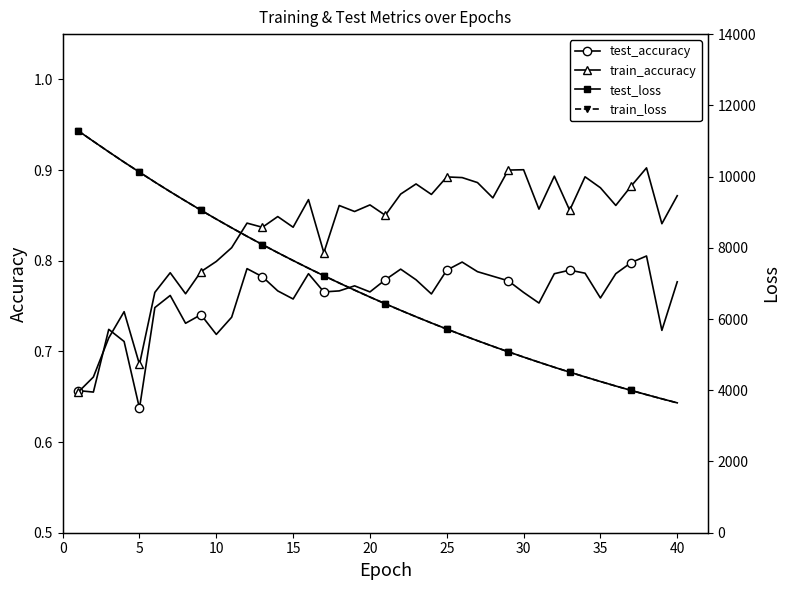

What is the lowest value of the test_loss series?

3646.5